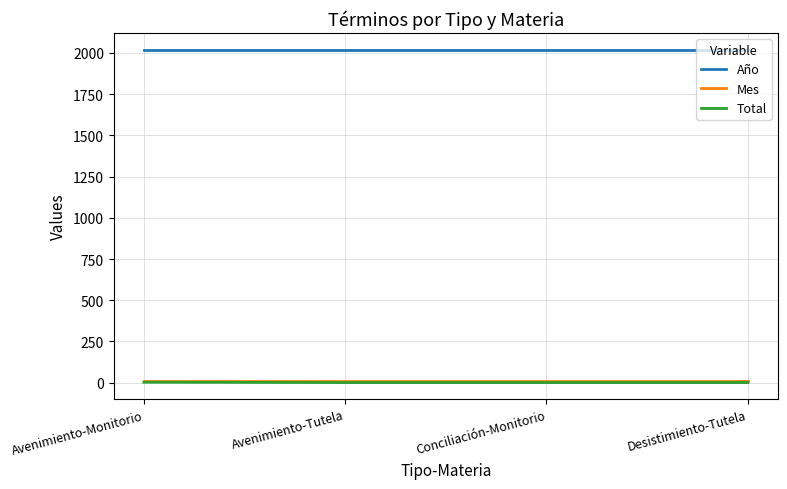

What position from the left is Desistimiento-Tutela?

4